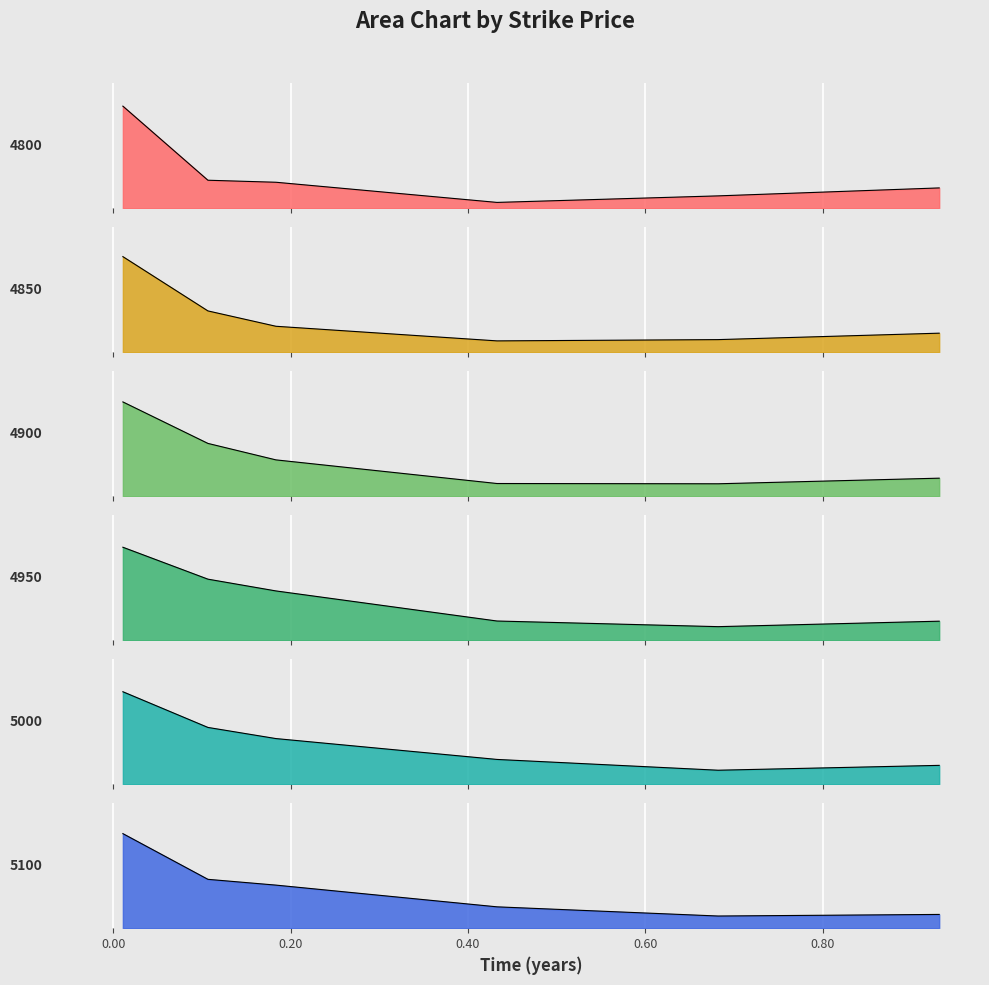

How many series are shown in this chart?

6